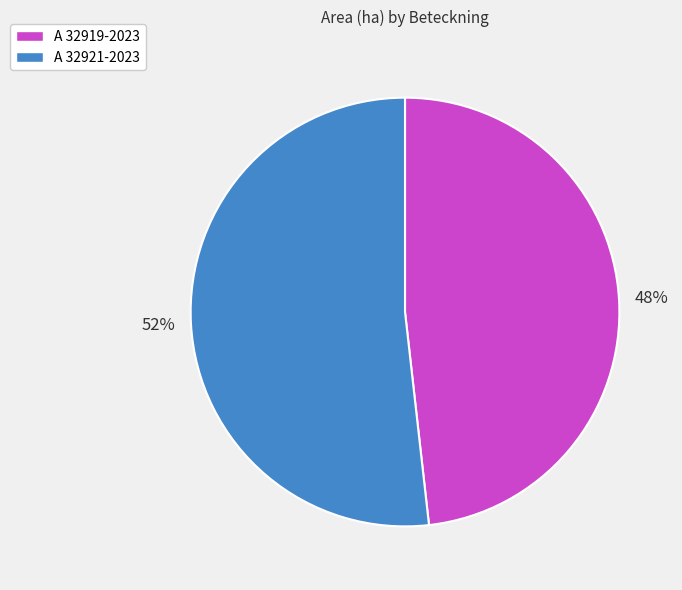

Is the sum of A 32919-2023 and A 32921-2023 greater than half?

Yes